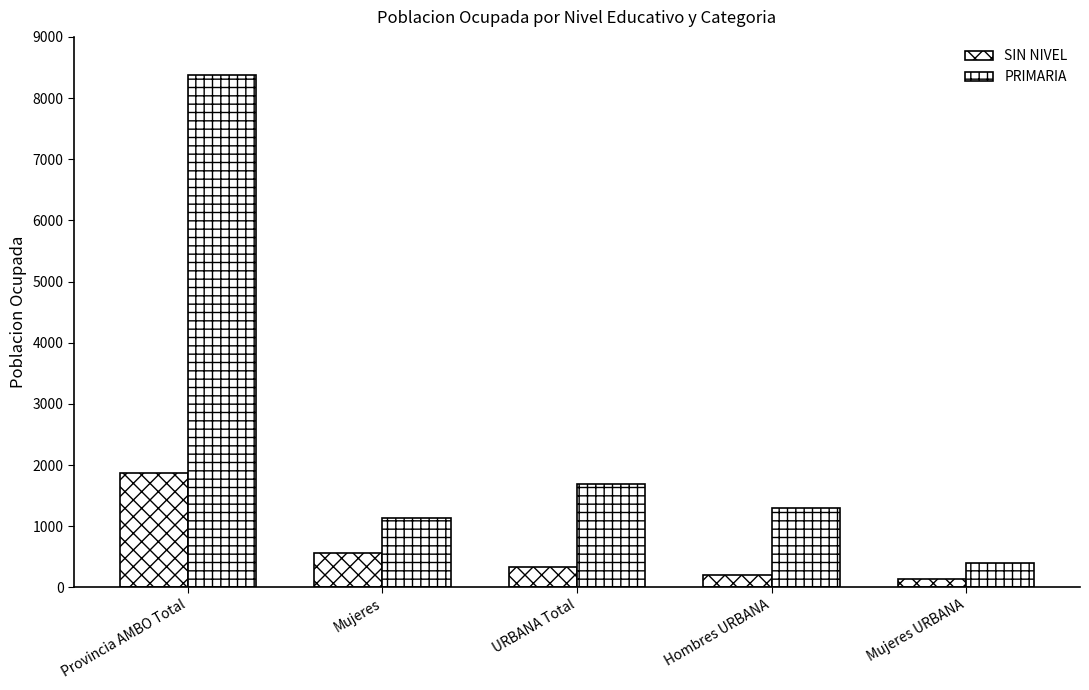

How many categories are shown in the chart?

5